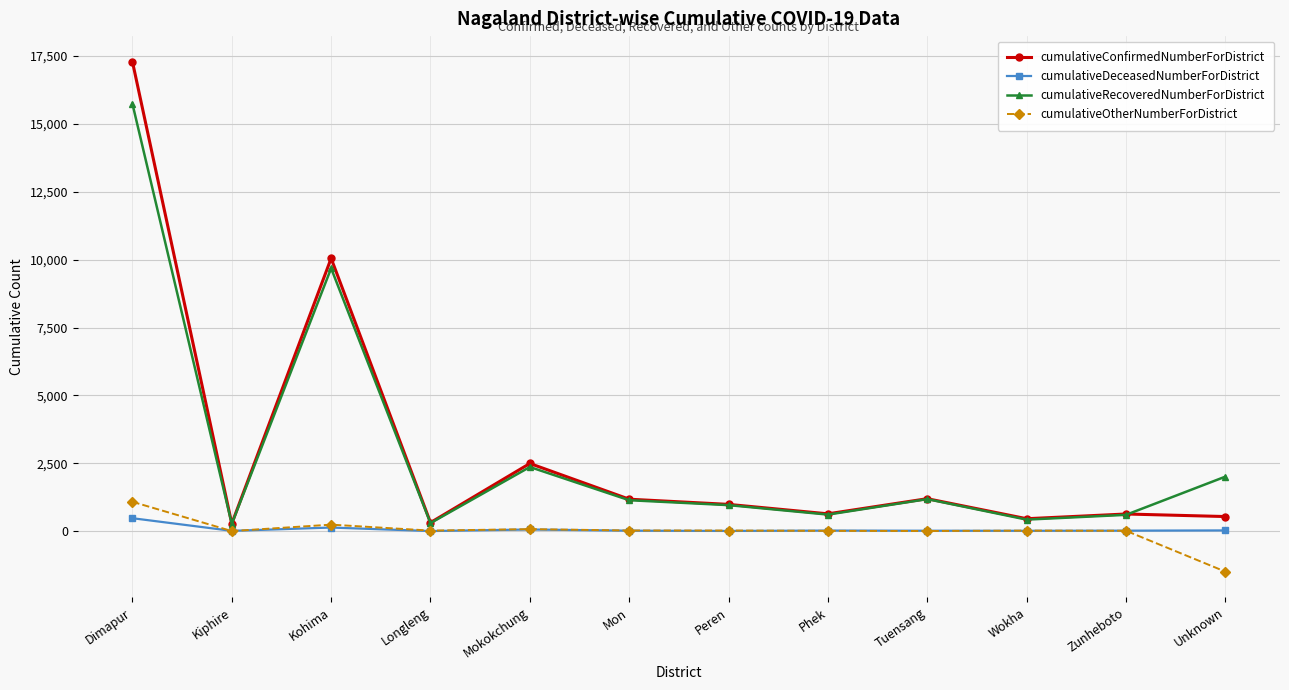

How many data points in cumulativeRecoveredNumberForDistrict are less than 1138?

6